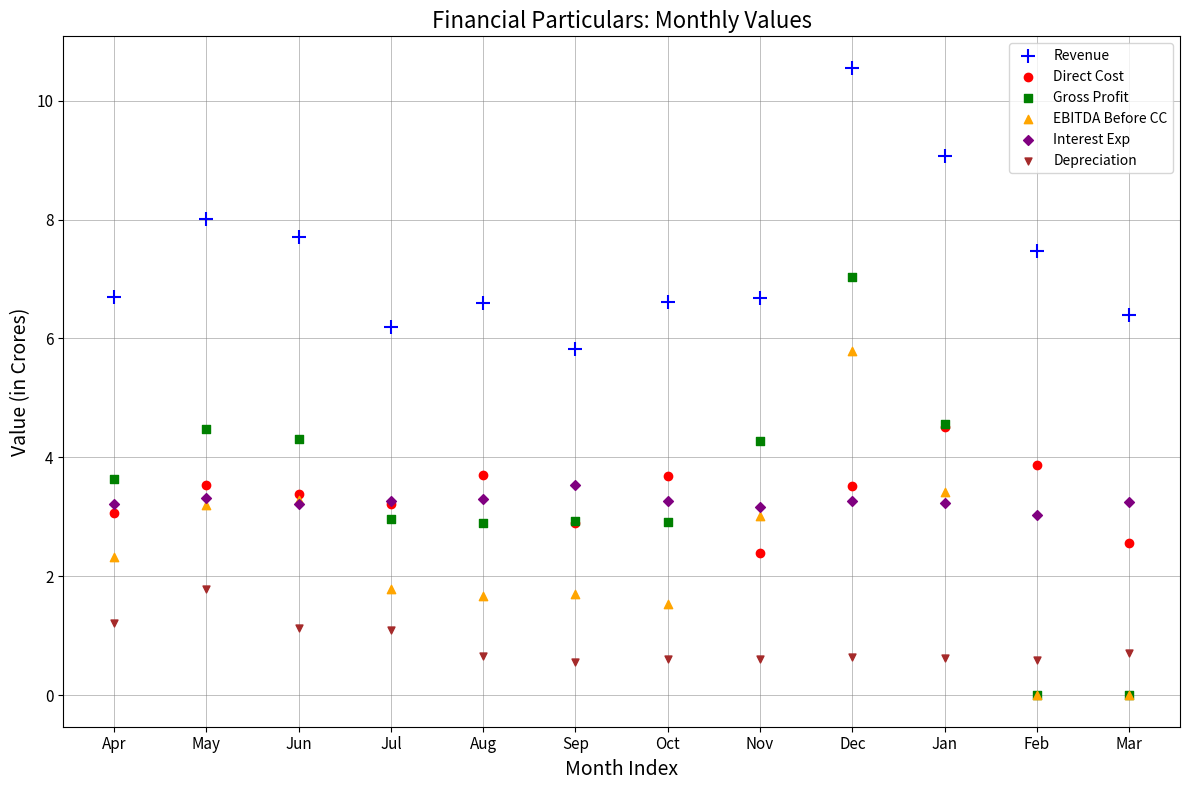

What are all the series names shown in the legend?

Revenue, Direct Cost, Gross Profit, EBITDA Before CC, Interest Exp, Depreciation